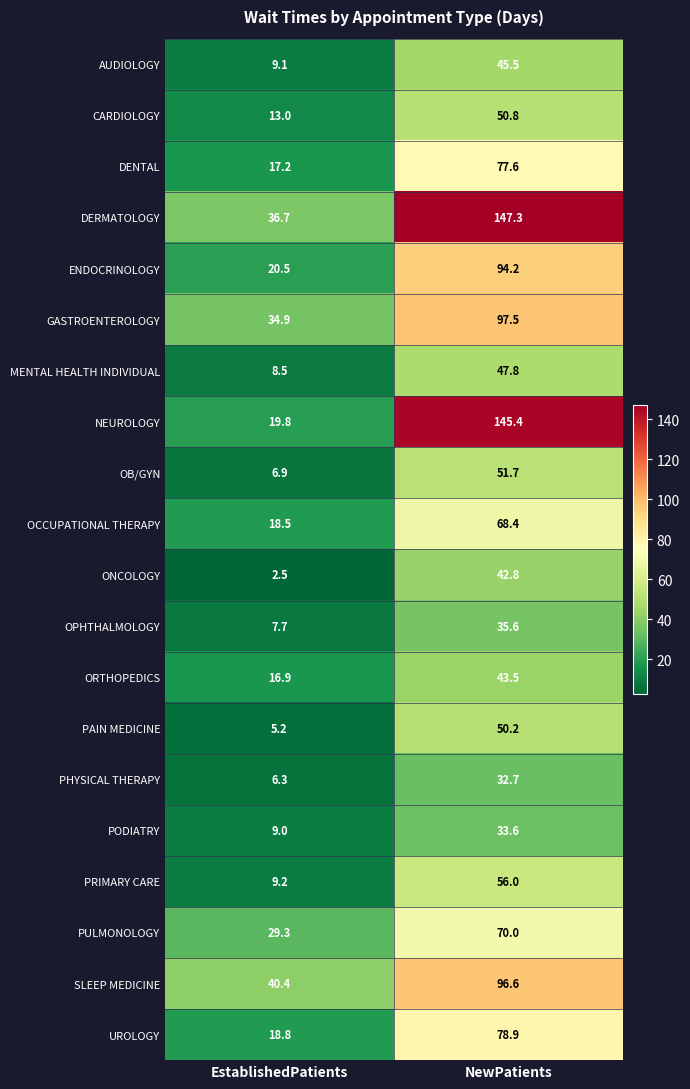

Which series has the largest total across all categories?

DERMATOLOGY